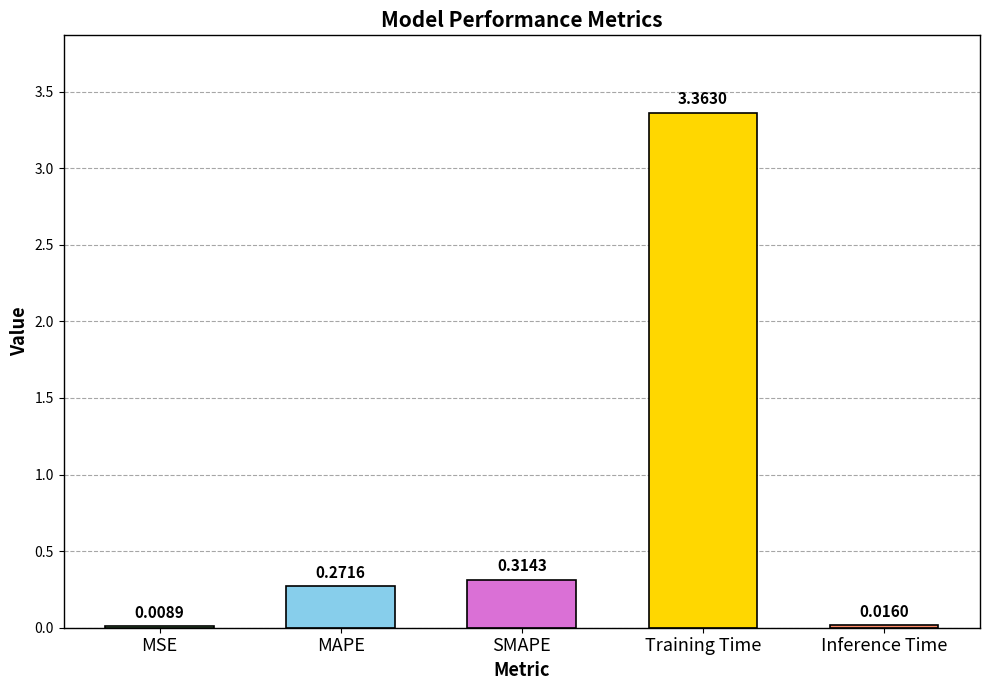

What is the average value?

0.8